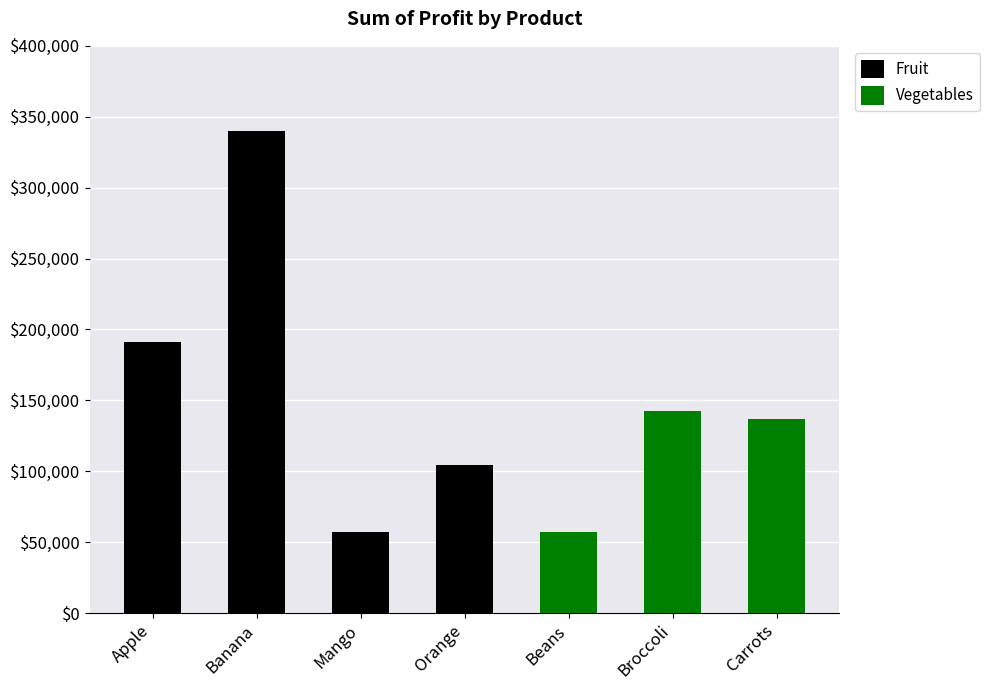

At which label does Fruit reach its peak?

Banana